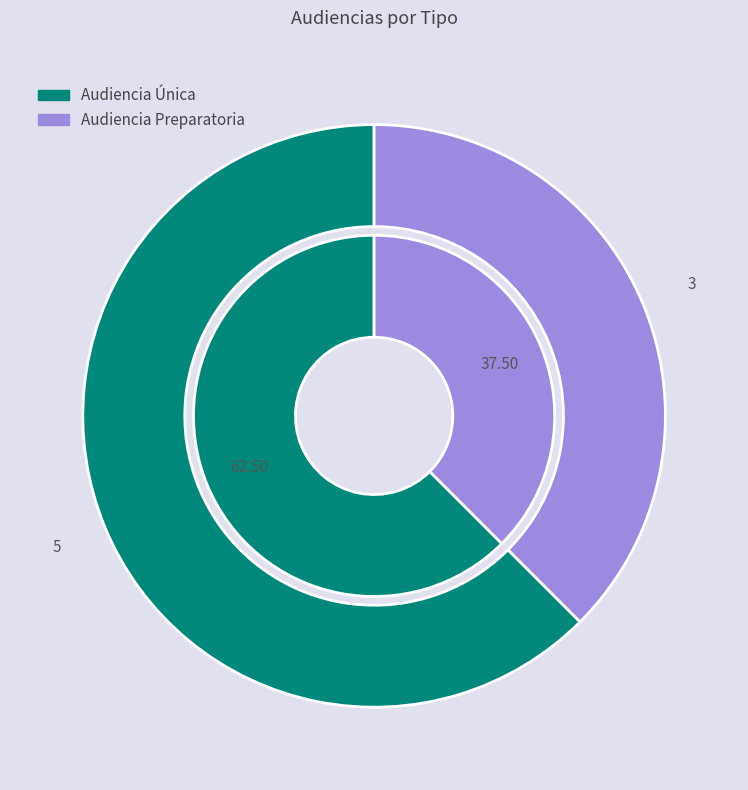

Which slice represents more than half of the pie?

Audiencia Única